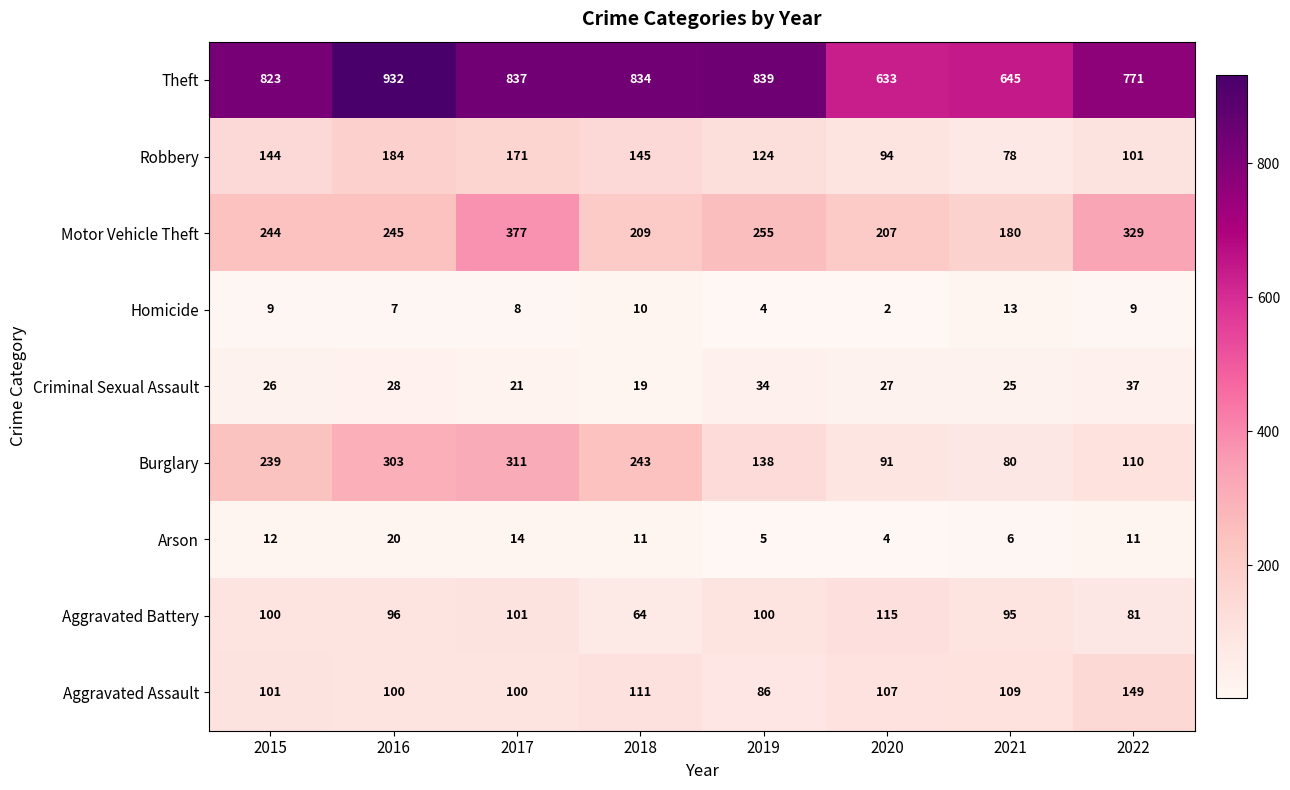

What is the sum of all Arson values?

83